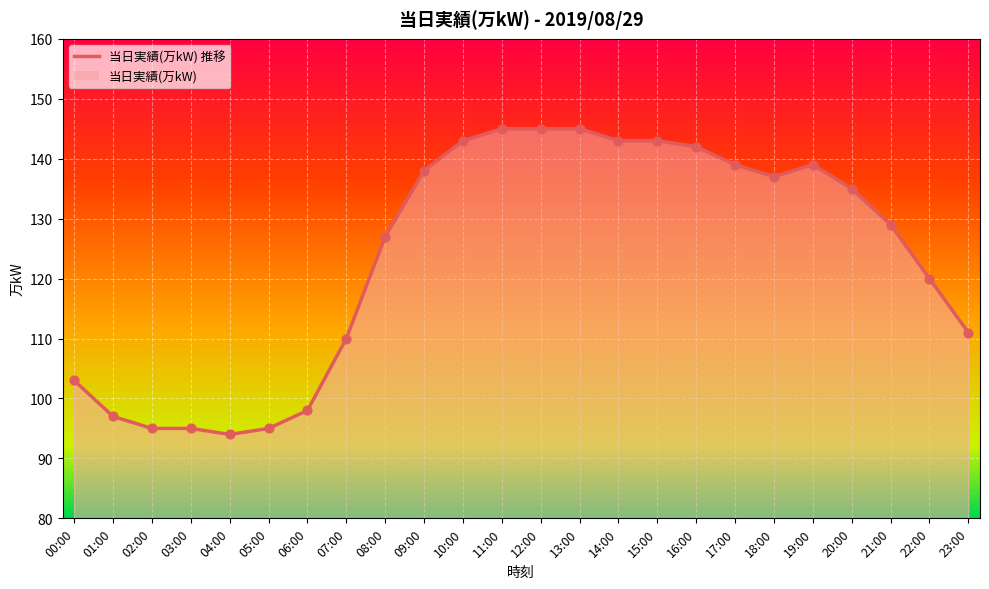

What is the change in value from 03:00 to 17:00?

+44